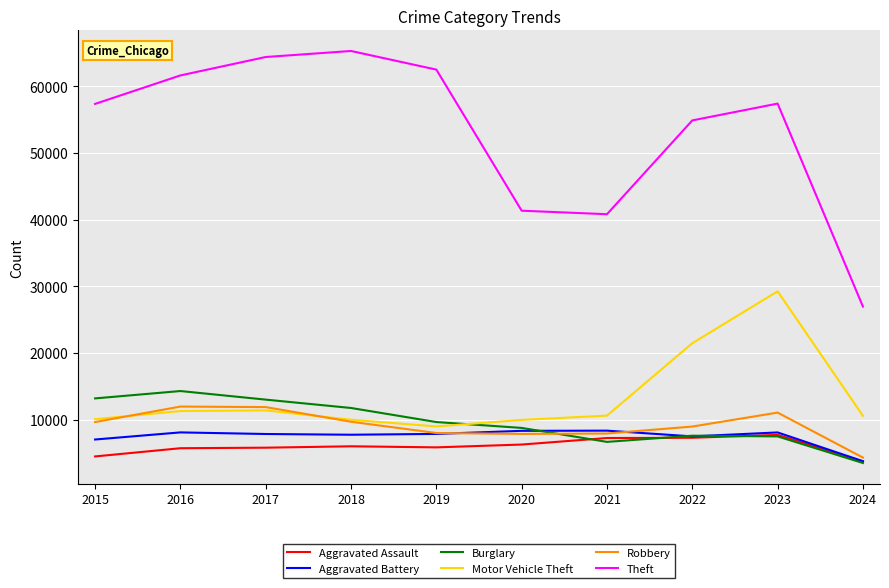

Read the Theft value at 2020.

41335